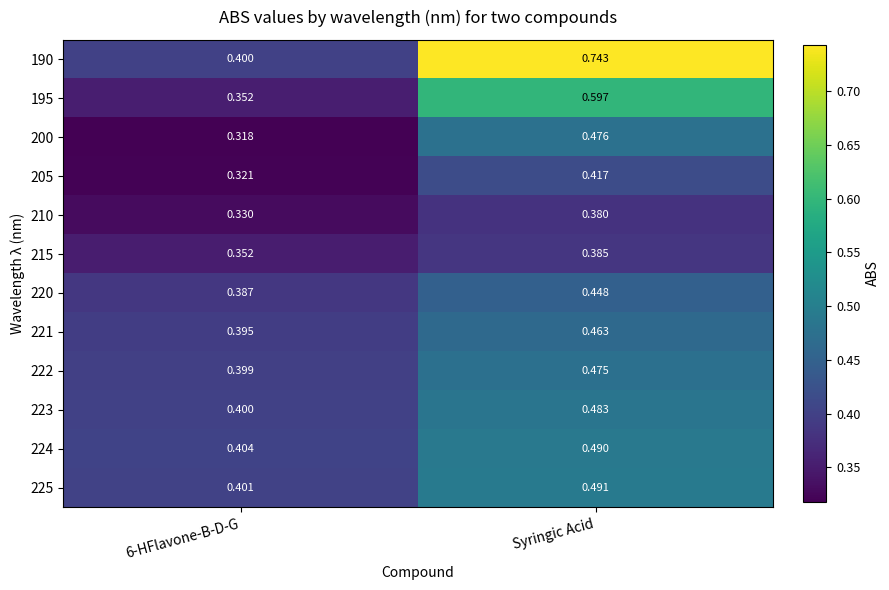

At which category is the sum across all series the highest?

Syringic Acid